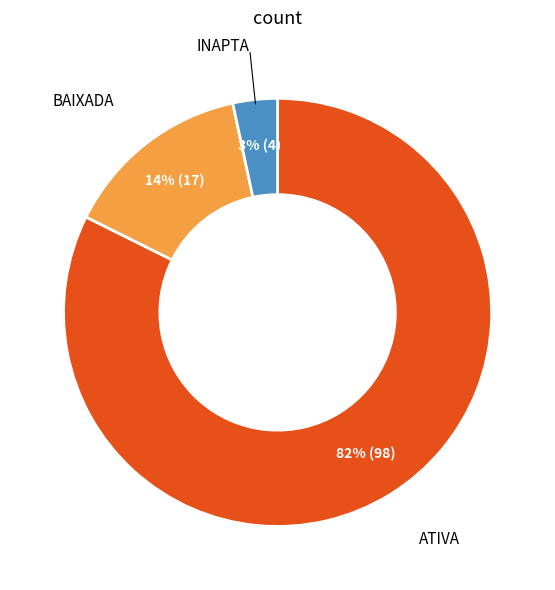

Does any single category account for the majority?

Yes